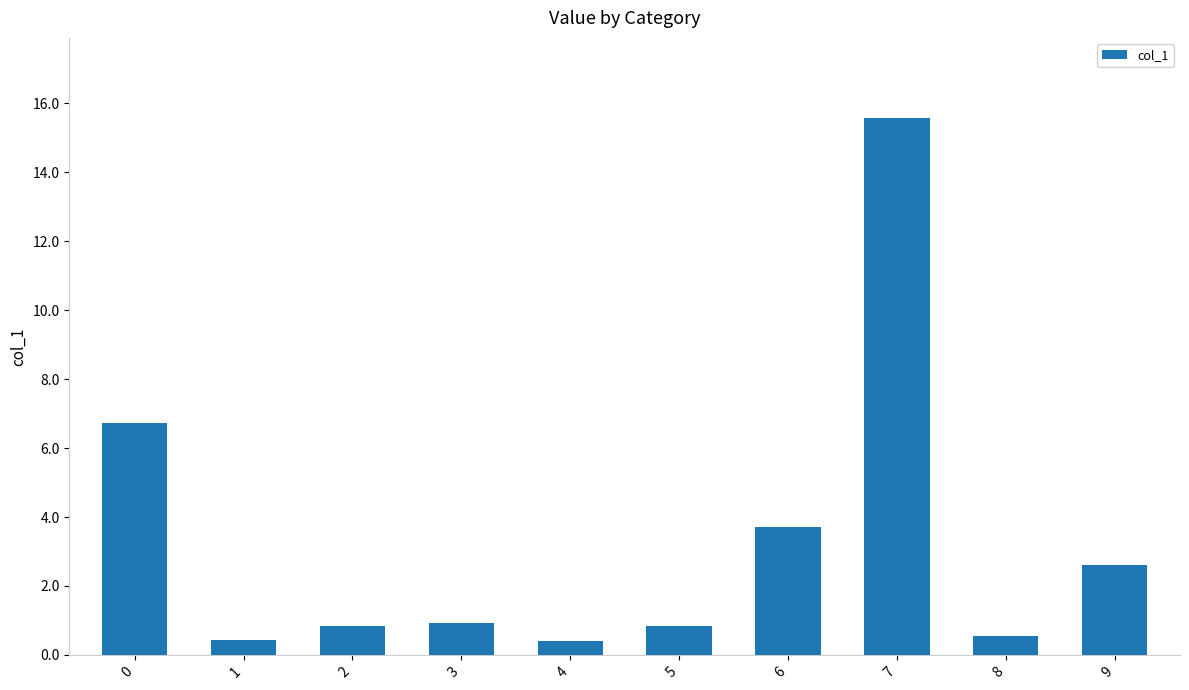

Which category has the highest value across all series?

7